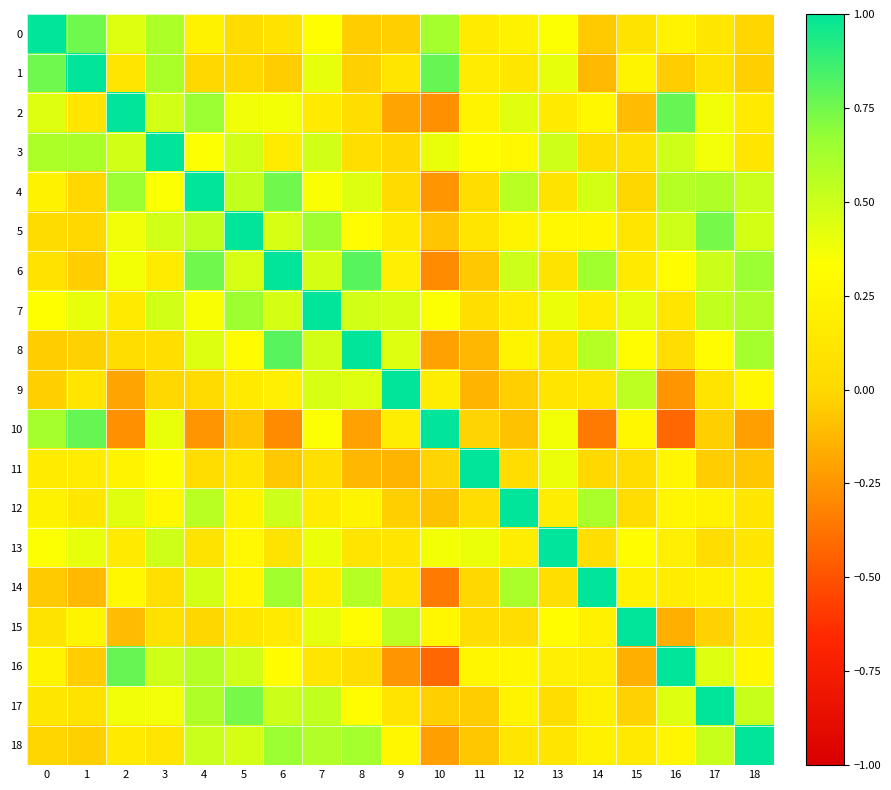

At how many categories does at least one series exceed 0?

19